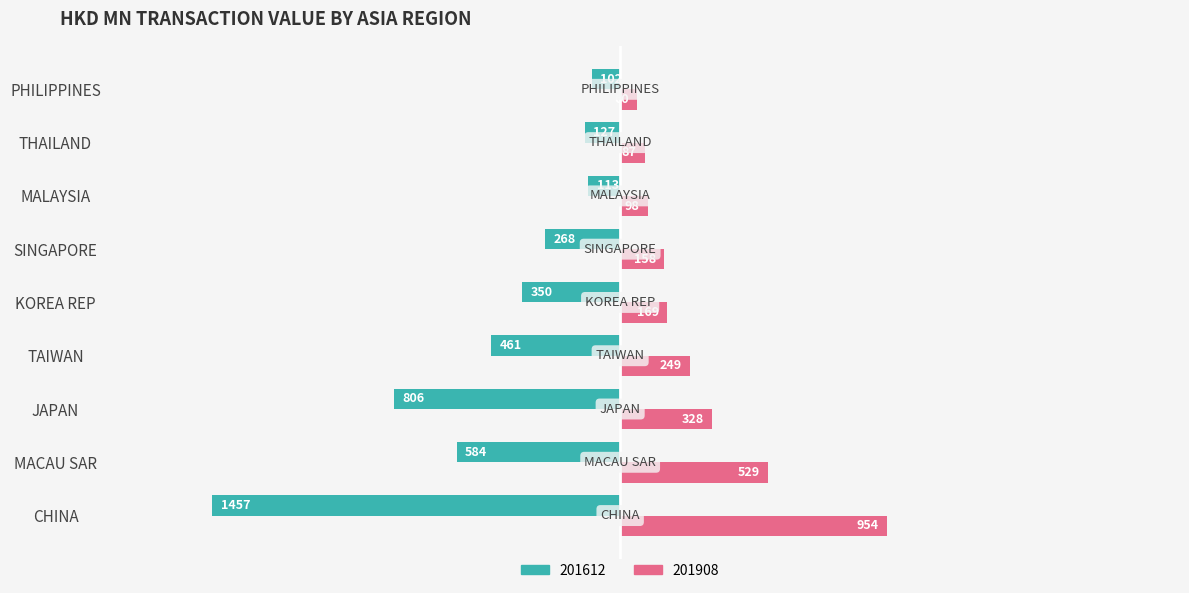

Which label corresponds to the smallest value in the chart?

CHINA